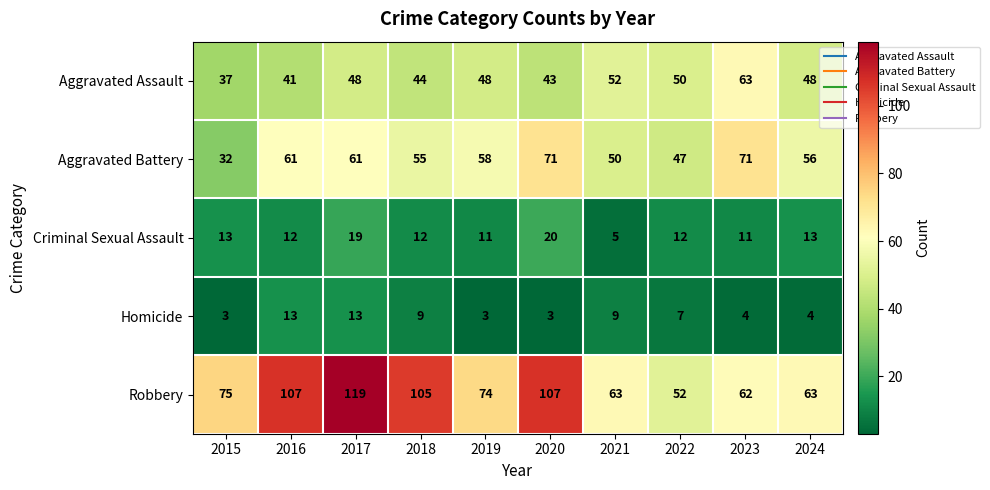

At which category is the sum across all series the highest?

2017